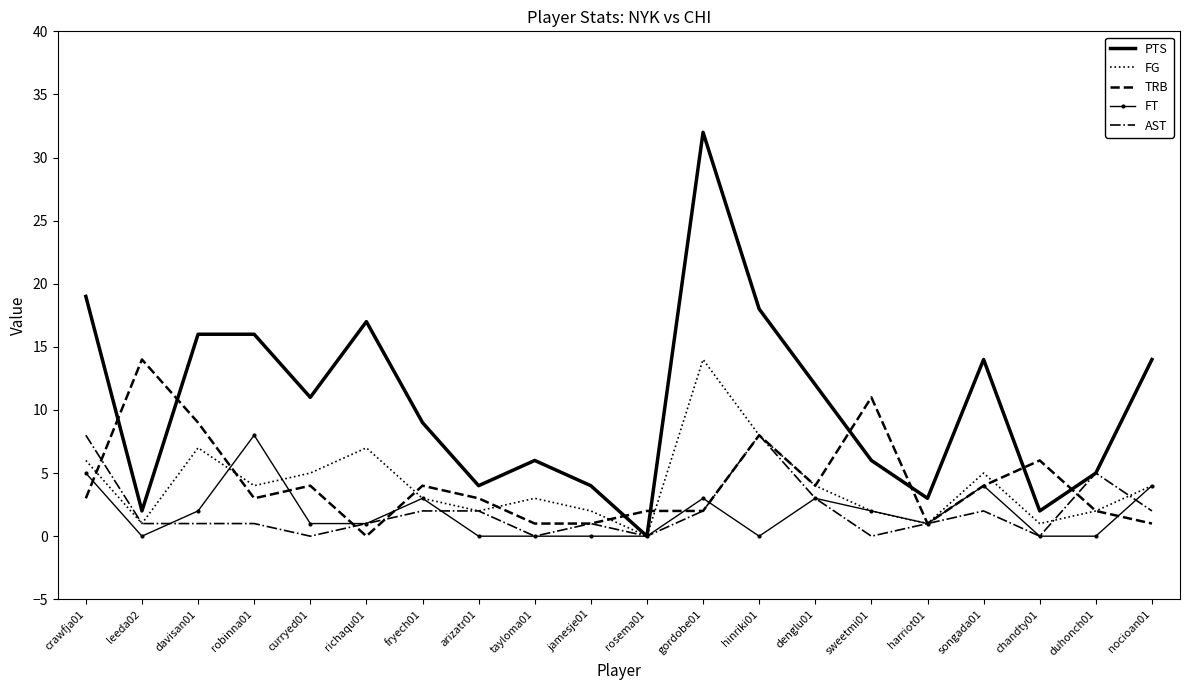

Reading right to left, extract all data points from this chart.

PTS: nocioan01=14	duhonch01=5	chandty01=2	songada01=14	harriot01=3	sweetmi01=6	denglu01=12	hinriki01=18	gordobe01=32	rosema01=0	jamesje01=4	tayloma01=6	arizatr01=4	fryech01=9	richaqu01=17	curryed01=11	robinna01=16	davisan01=16	leeda02=2	crawfja01=19
FG: nocioan01=4	duhonch01=2	chandty01=1	songada01=5	harriot01=1	sweetmi01=2	denglu01=4	hinriki01=8	gordobe01=14	rosema01=0	jamesje01=2	tayloma01=3	arizatr01=2	fryech01=3	richaqu01=7	curryed01=5	robinna01=4	davisan01=7	leeda02=1	crawfja01=6
TRB: nocioan01=1	duhonch01=2	chandty01=6	songada01=4	harriot01=1	sweetmi01=11	denglu01=4	hinriki01=8	gordobe01=2	rosema01=2	jamesje01=1	tayloma01=1	arizatr01=3	fryech01=4	richaqu01=0	curryed01=4	robinna01=3	davisan01=9	leeda02=14	crawfja01=3
FT: nocioan01=4	duhonch01=0	chandty01=0	songada01=4	harriot01=1	sweetmi01=2	denglu01=3	hinriki01=0	gordobe01=3	rosema01=0	jamesje01=0	tayloma01=0	arizatr01=0	fryech01=3	richaqu01=1	curryed01=1	robinna01=8	davisan01=2	leeda02=0	crawfja01=5
AST: nocioan01=2	duhonch01=5	chandty01=0	songada01=2	harriot01=1	sweetmi01=0	denglu01=3	hinriki01=8	gordobe01=2	rosema01=0	jamesje01=1	tayloma01=0	arizatr01=2	fryech01=2	richaqu01=1	curryed01=0	robinna01=1	davisan01=1	leeda02=1	crawfja01=8